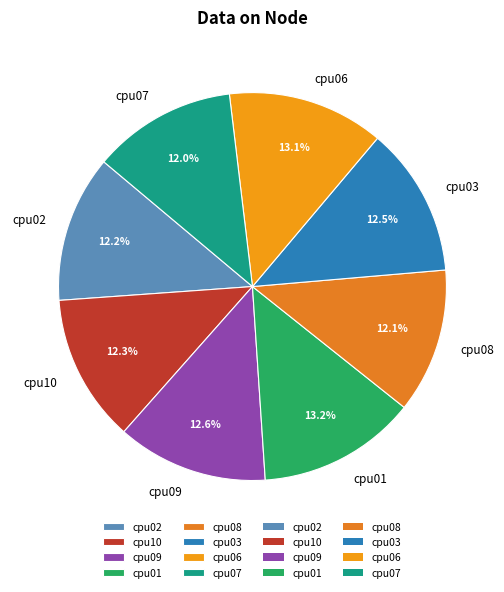

What portion of the pie excludes cpu01?

86.8%